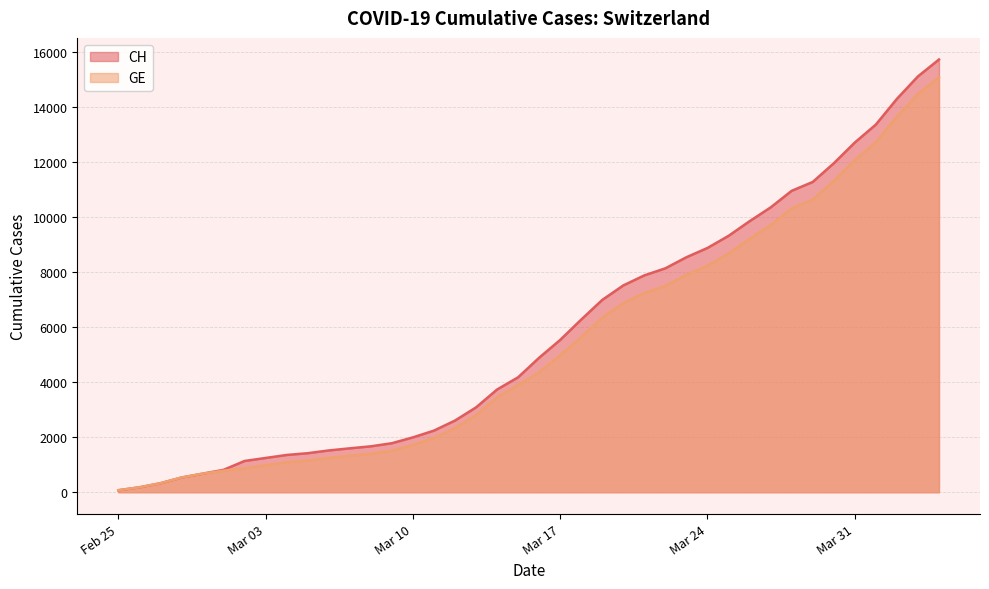

What is the difference between the second highest and second lowest values in the GE series?

14286